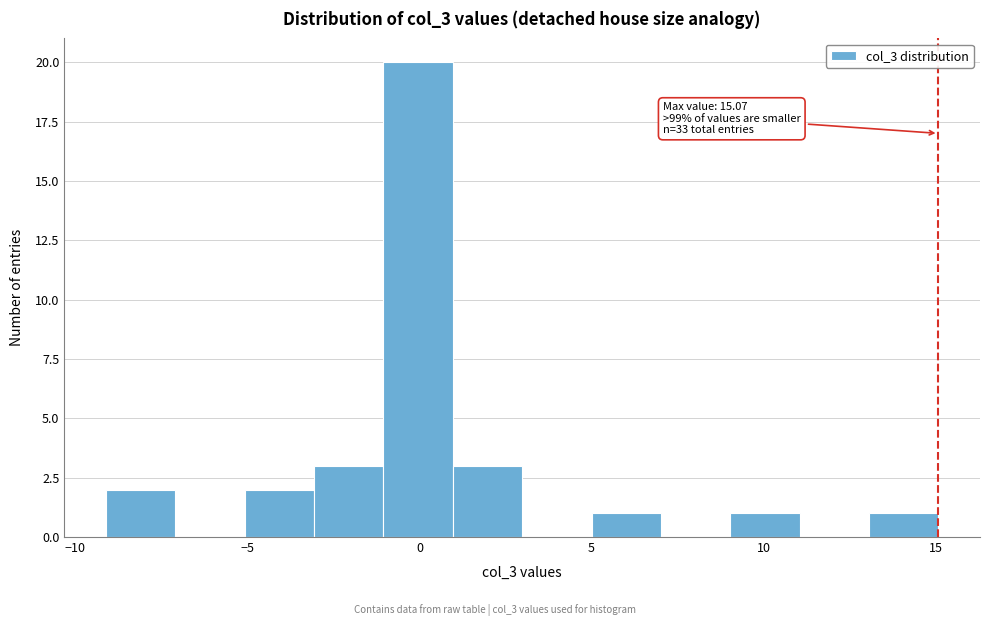

Over which range of the x-axis is the bar tallest?

-1 to 1